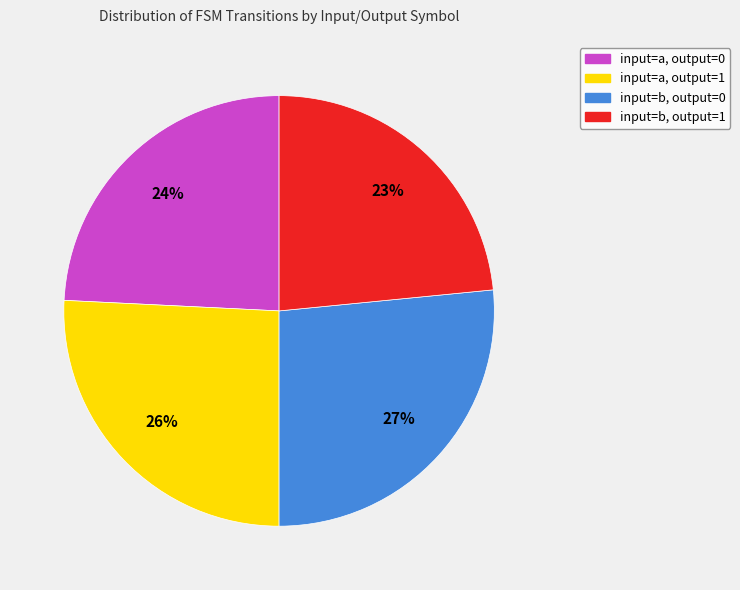

Between input=b, output=1 and input=a, output=0, which is larger?

input=a, output=0